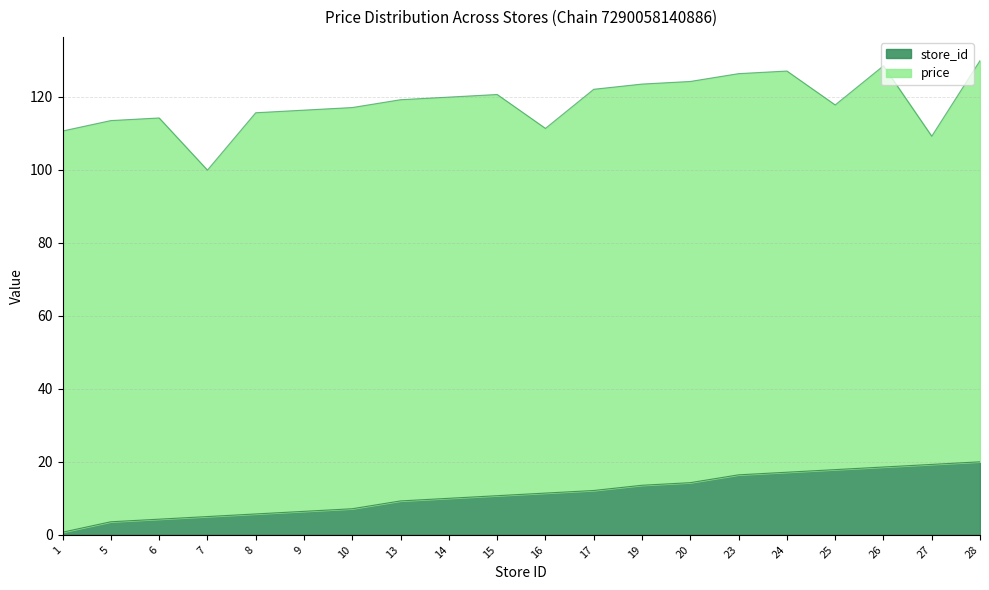

What is the maximum value for store_id?

20.0